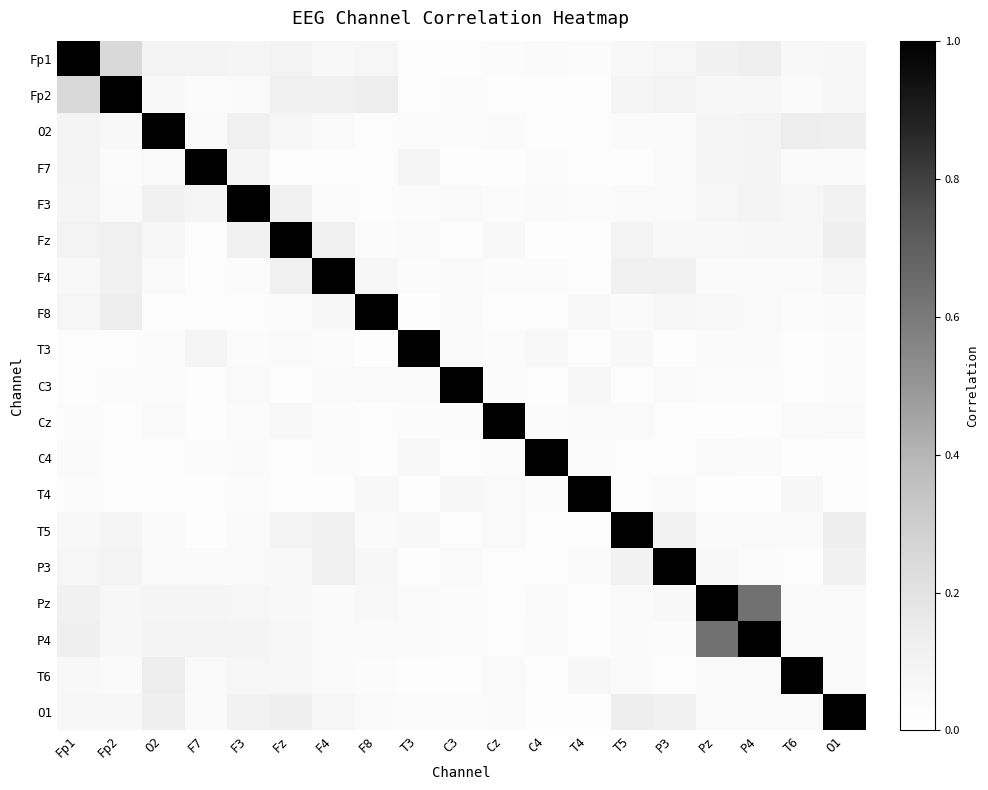

At which category does the chart reach its minimum across all series?

C4